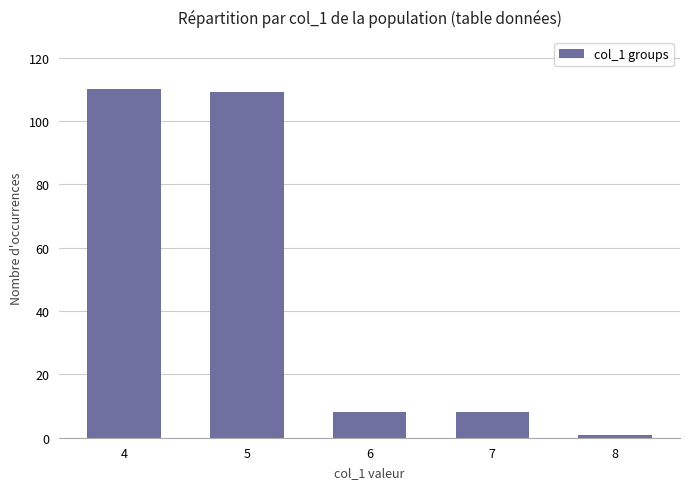

The chart shows a value of 110 at 4. True or false?

True